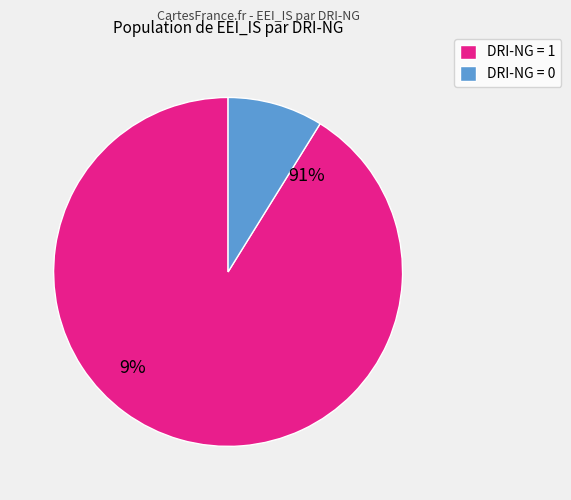

What portion of the pie excludes Sappi Gratkorn?

100.0%